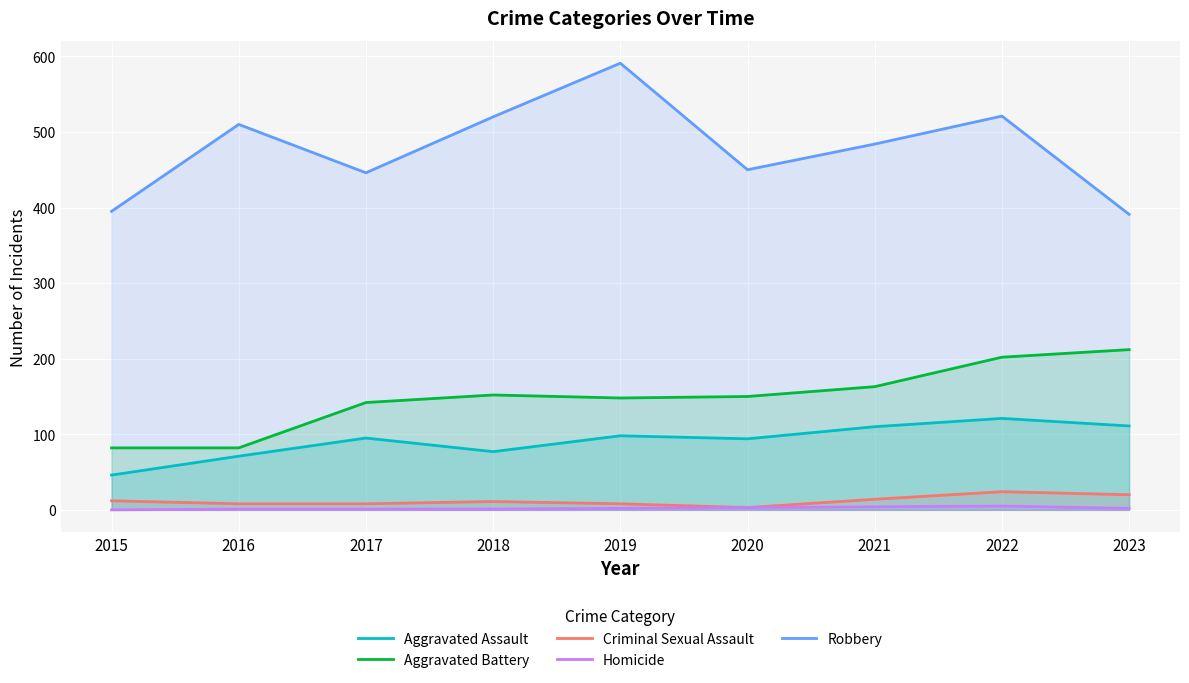

How many values in the Homicide series are below 2?

4